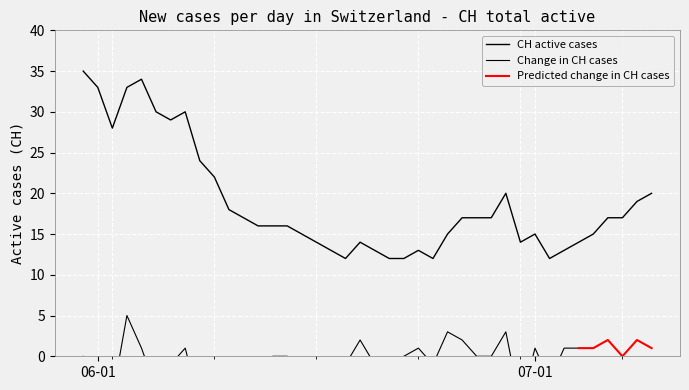

How many data points are less than 17?

20